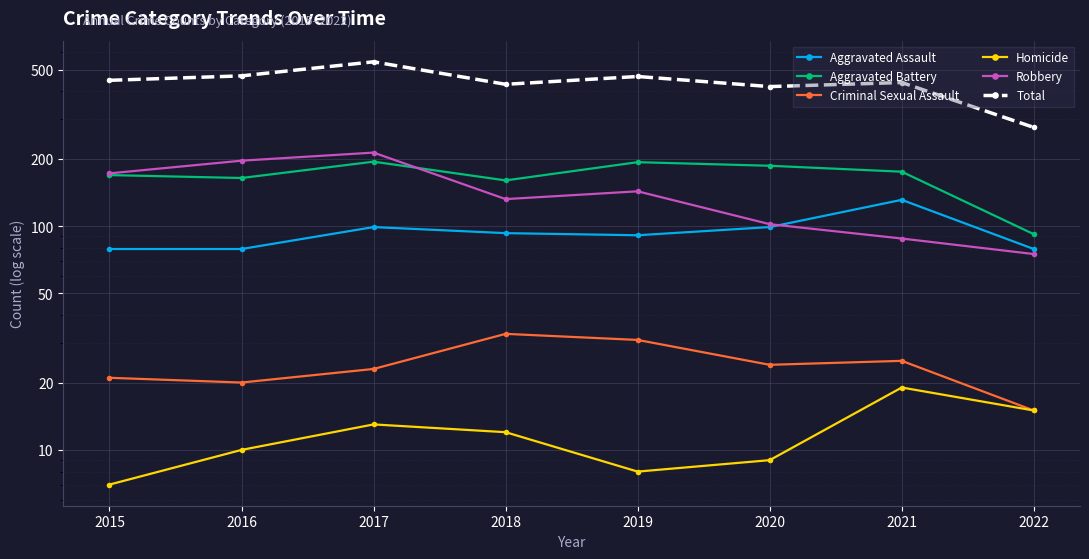

Which category has the lowest value across all series?

2015